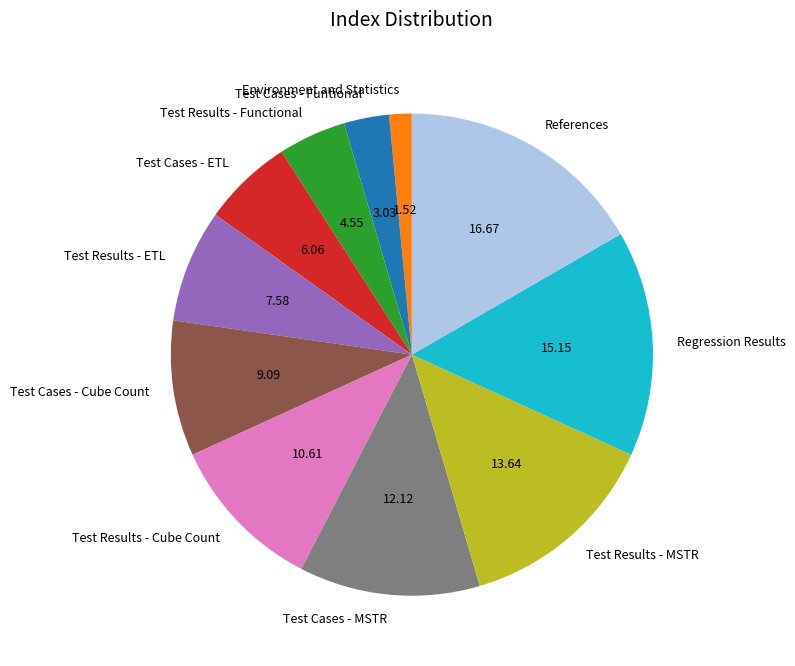

Rank the categories by value from lowest to highest.

Environment and Statistics, Test Cases - Funtional, Test Results - Functional, Test Cases - ETL, Test Results - ETL, Test Cases - Cube Count, Test Results - Cube Count, Test Cases - MSTR, Test Results - MSTR, Regression Results, References